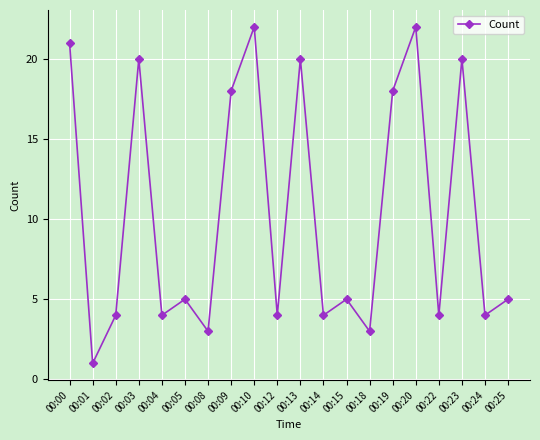

How many categories are shown in the chart?

20